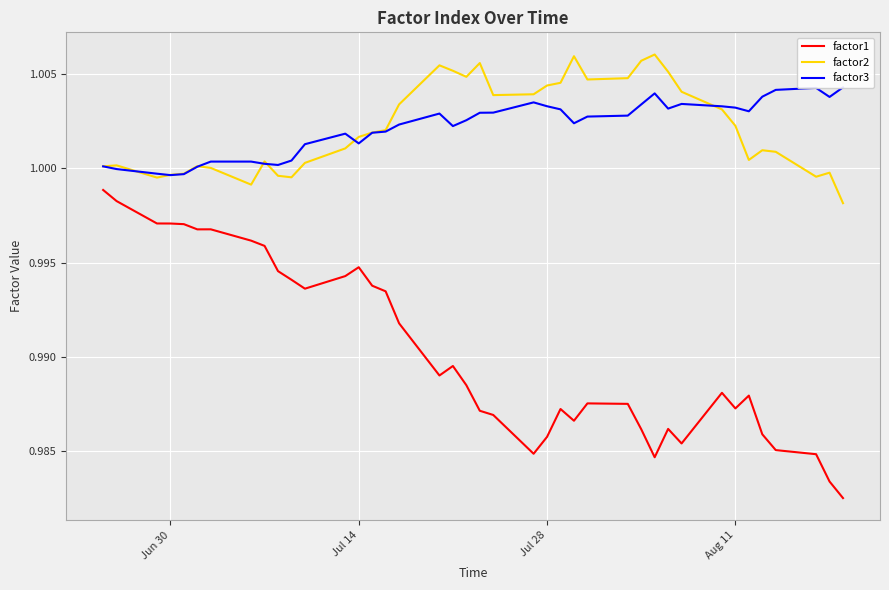

True or false: factor1 and factor2 cross at least once.

False